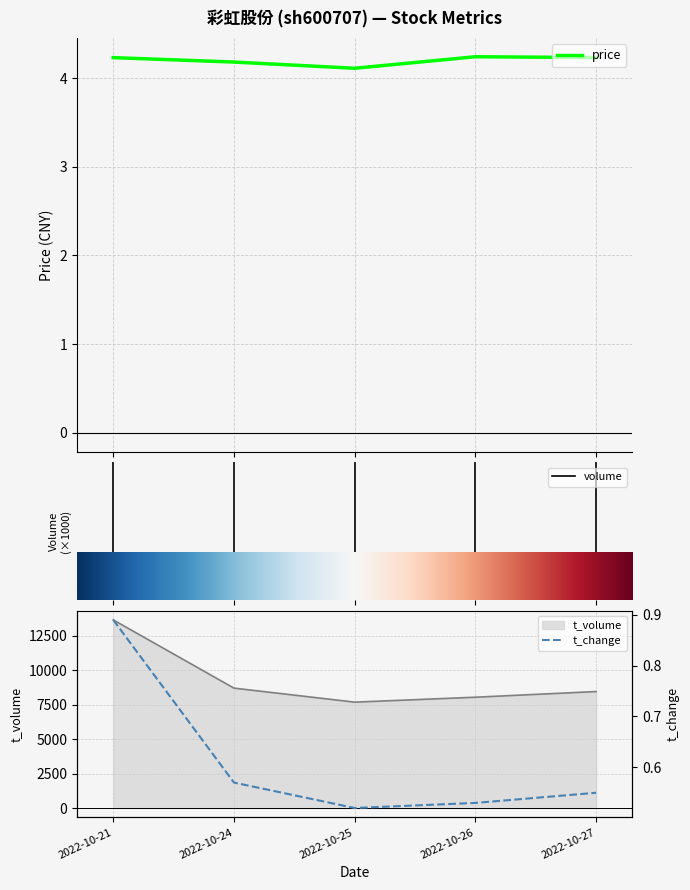

What is the value of the t_volume point at the 1st from the left?

13656.0